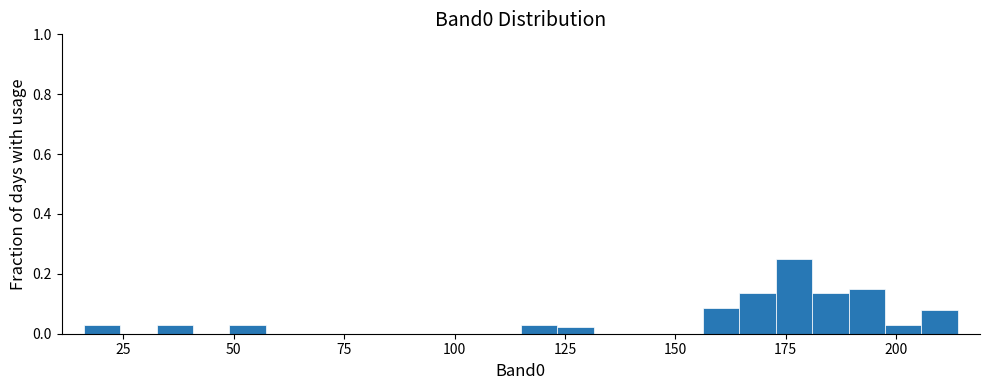

Around what value on the x-axis is the tallest bar? Give the approximate position of its centre, as read against the axis.

175